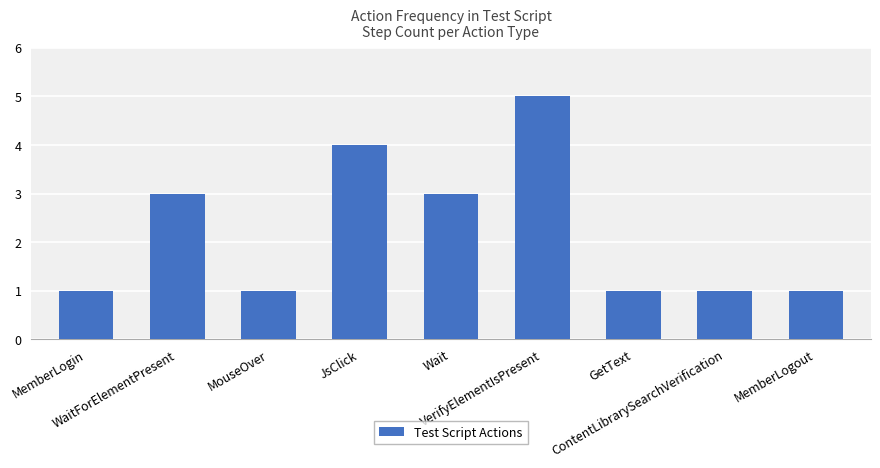

What is the minimum value shown in the chart?

1